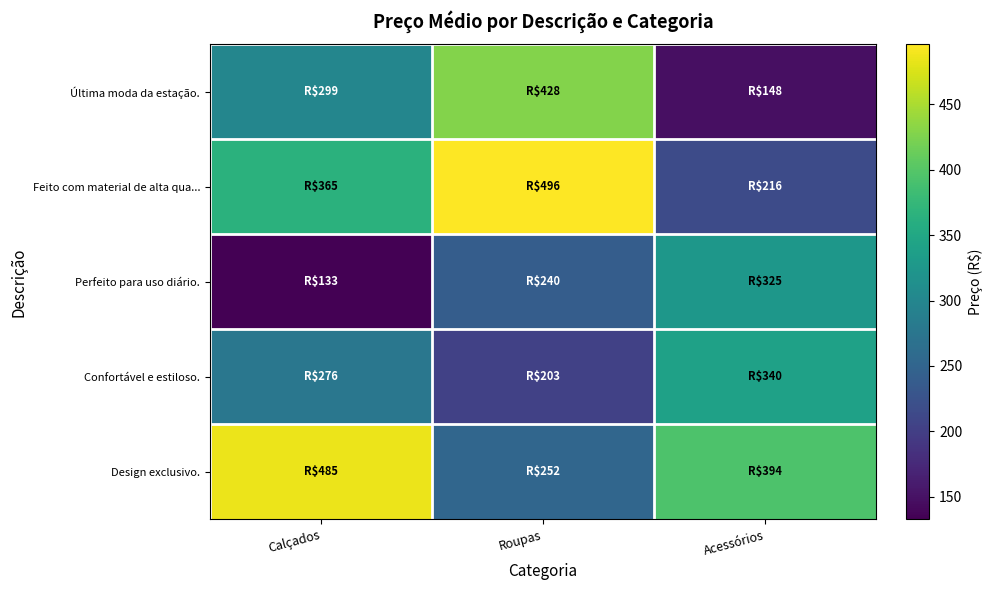

Reading left to right, list all the values displayed in this chart.

Última moda da estação.: Calçados=298.9	Roupas=427.9	Acessórios=148.2
Feito com material de alta qua...: Calçados=365.1	Roupas=496.0	Acessórios=216.1
Perfeito para uso diário.: Calçados=132.7	Roupas=239.6	Acessórios=324.7
Confortável e estiloso.: Calçados=276.2	Roupas=202.9	Acessórios=340.0
Design exclusivo.: Calçados=485.0	Roupas=252.2	Acessórios=394.0